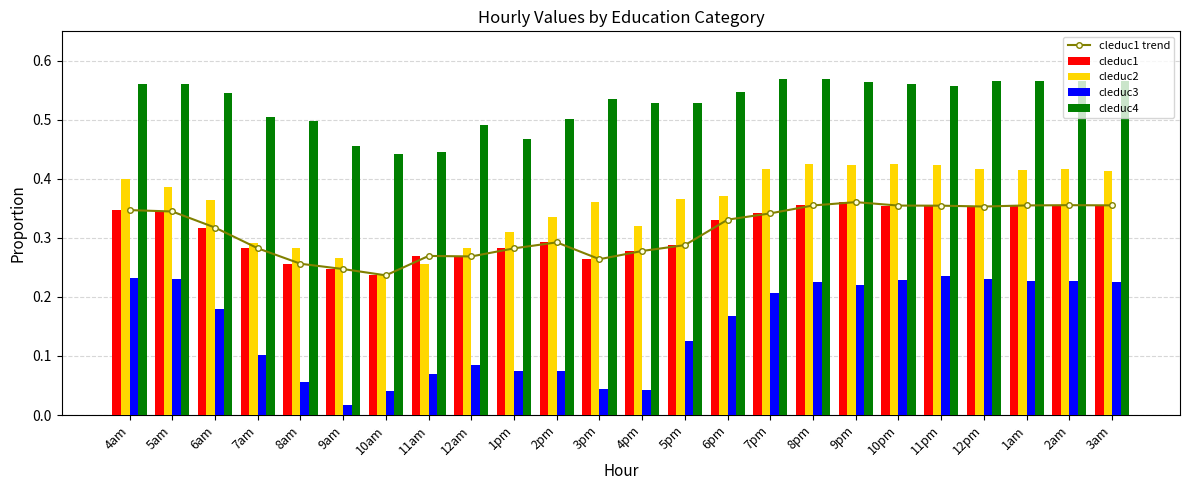

What is the maximum value for cleduc2?

0.4